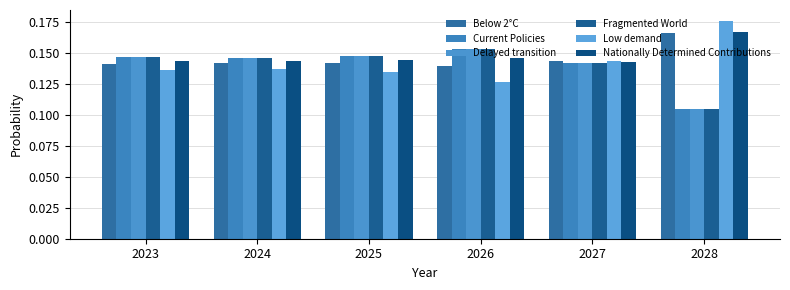

How many data points does each series have?

6